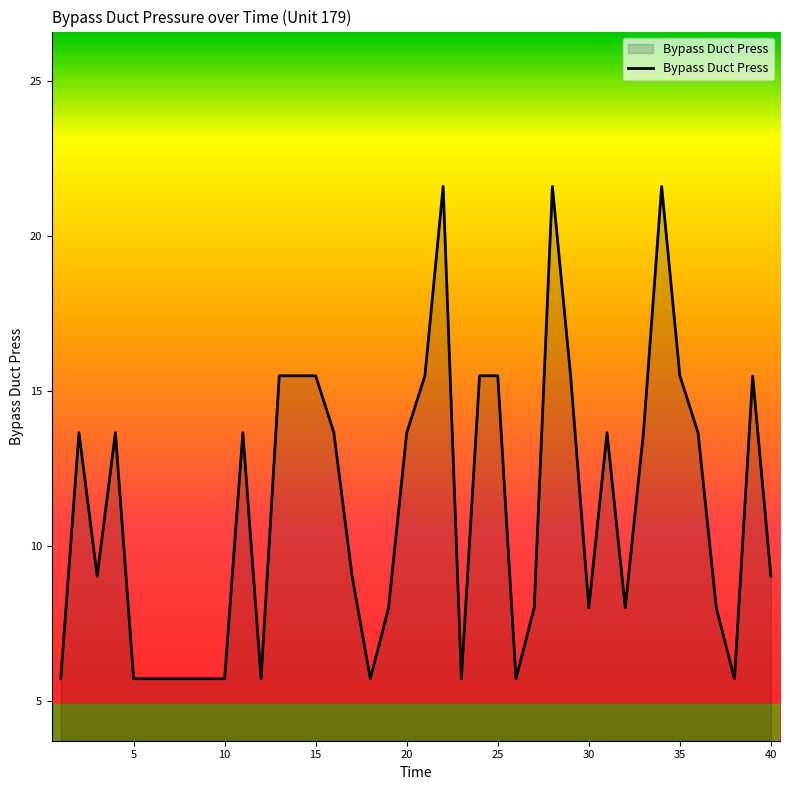

What is the difference between the maximum and minimum values?

15.9